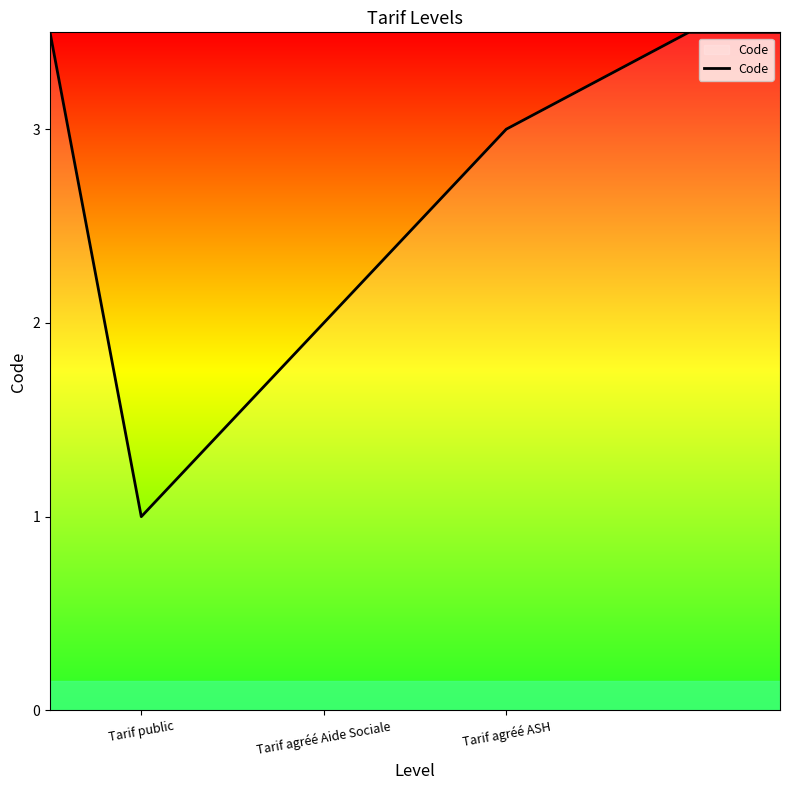

What is the difference between the second highest and minimum values?

2.5